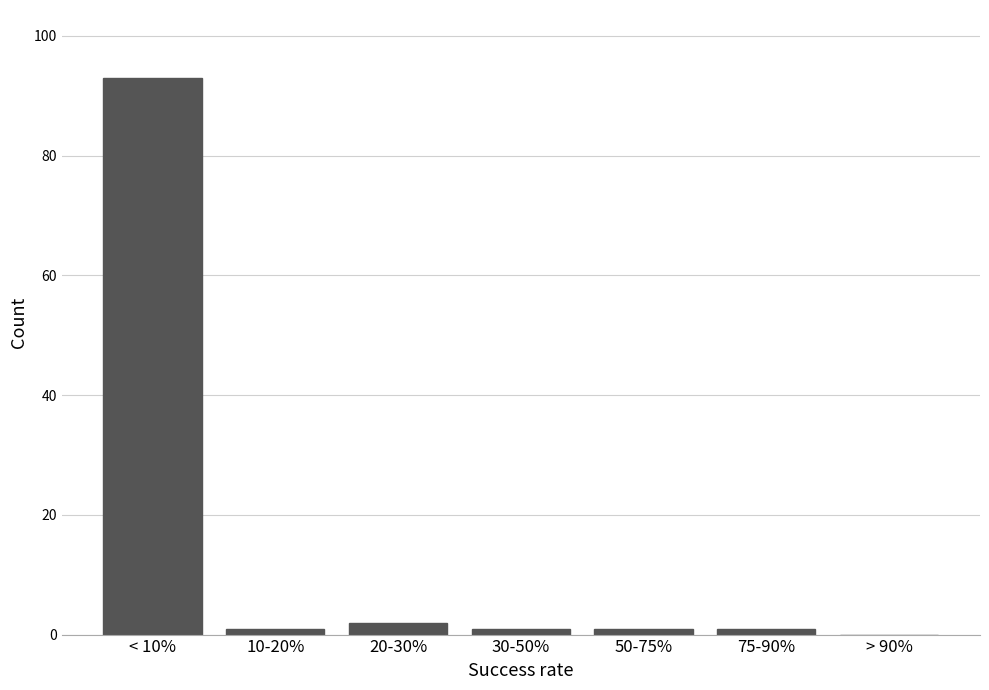

Reading left to right, what are all the values shown in this chart?

< 10%=93	10-20%=1	20-30%=2	30-50%=1	50-75%=1	75-90%=1	> 90%=0